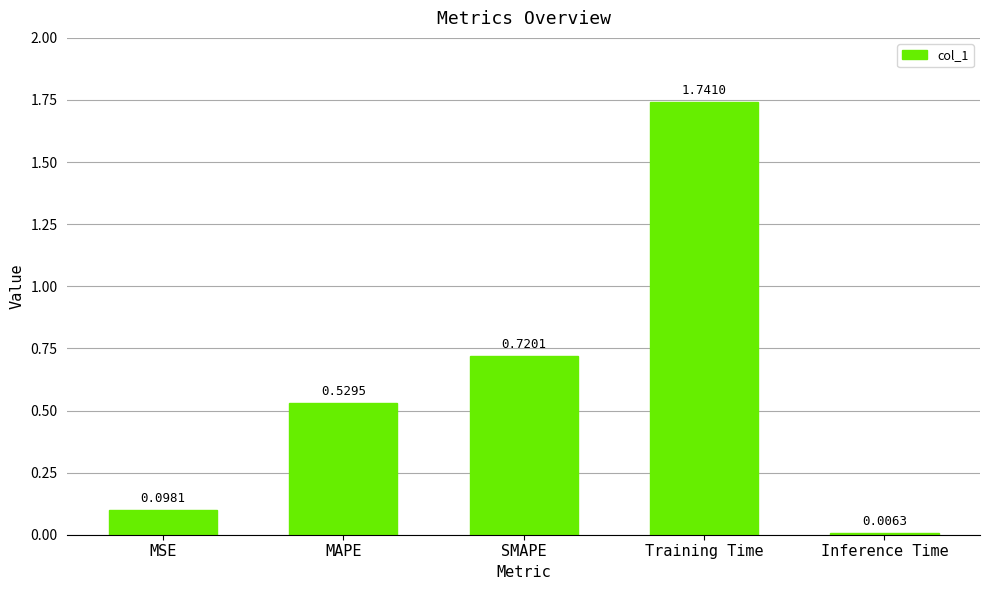

Does the chart contain any negative values?

No